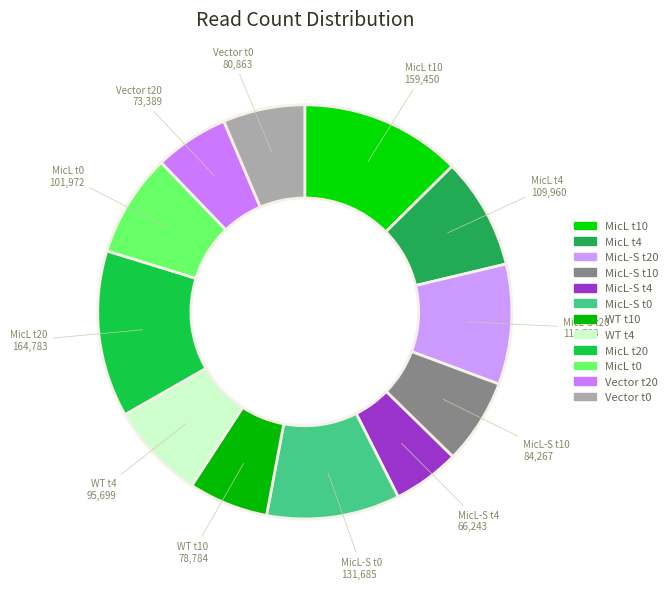

Which category has the smallest portion of the pie?

MicL-S t4